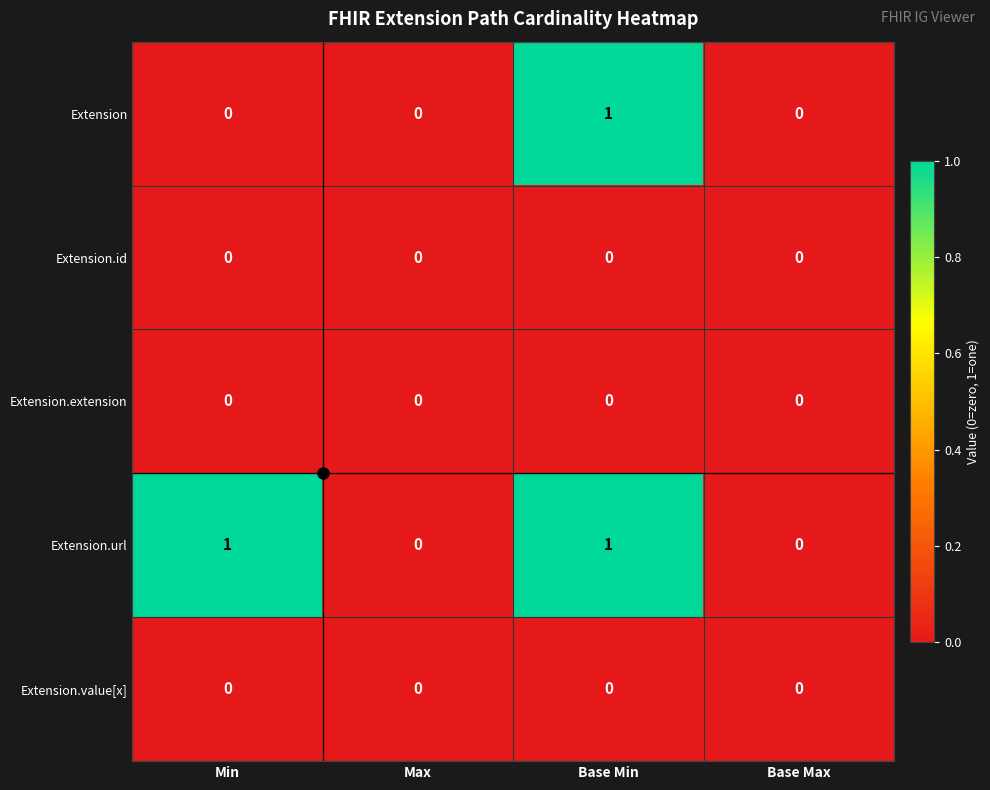

Which category has the highest value in the Extension series?

Base Min